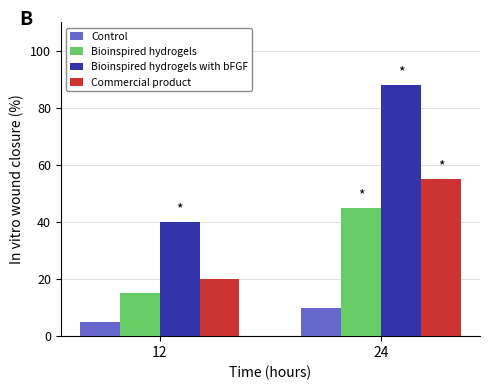

Reading right to left, extract all data points from this chart.

Control: 10	5
Bioinspired hydrogels: 45	15
Bioinspired hydrogels with bFGF: 88	40
Commercial product: 55	20